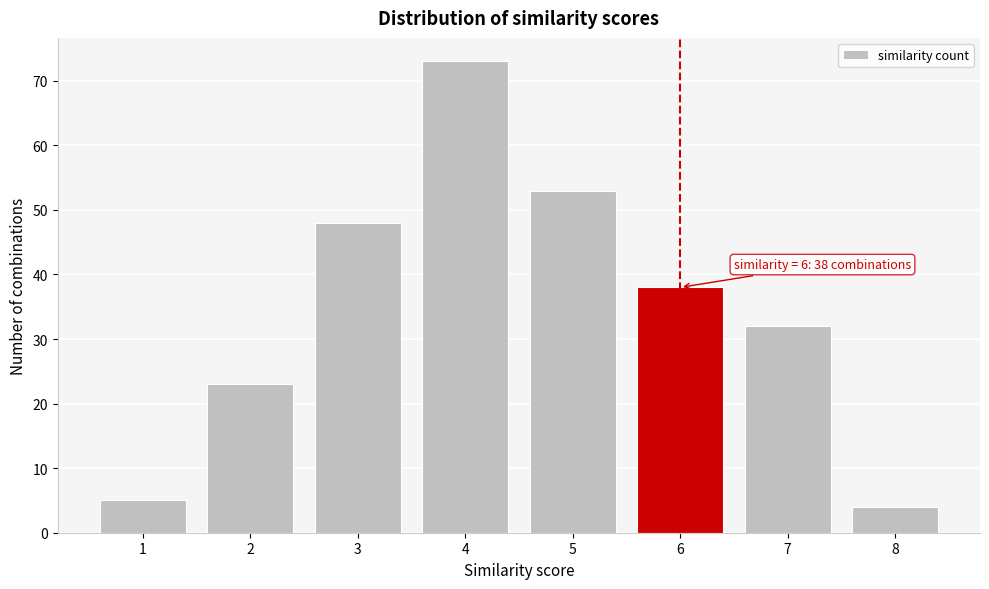

Reading left to right, what are all the values shown in this chart?

5	23	48	73	53	38	32	4